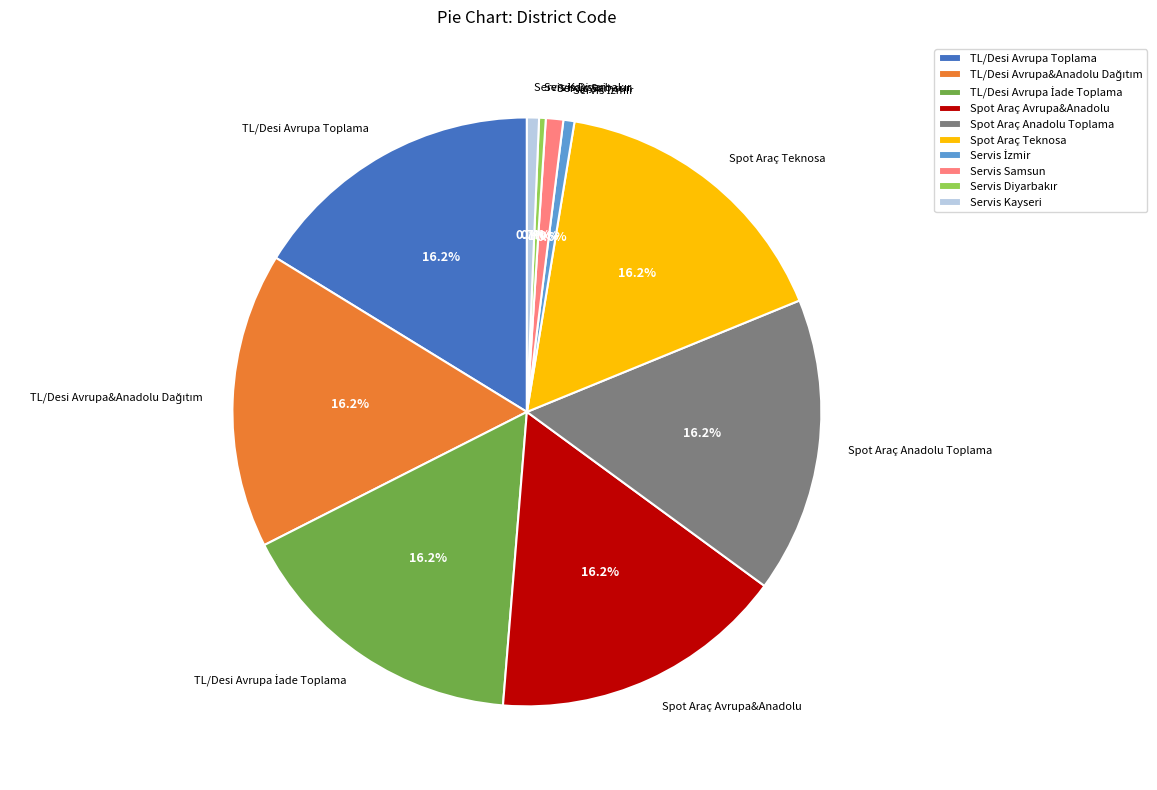

To the nearest percent, what is the combined percentage of Servis Kayseri and Servis Samsun?

2%